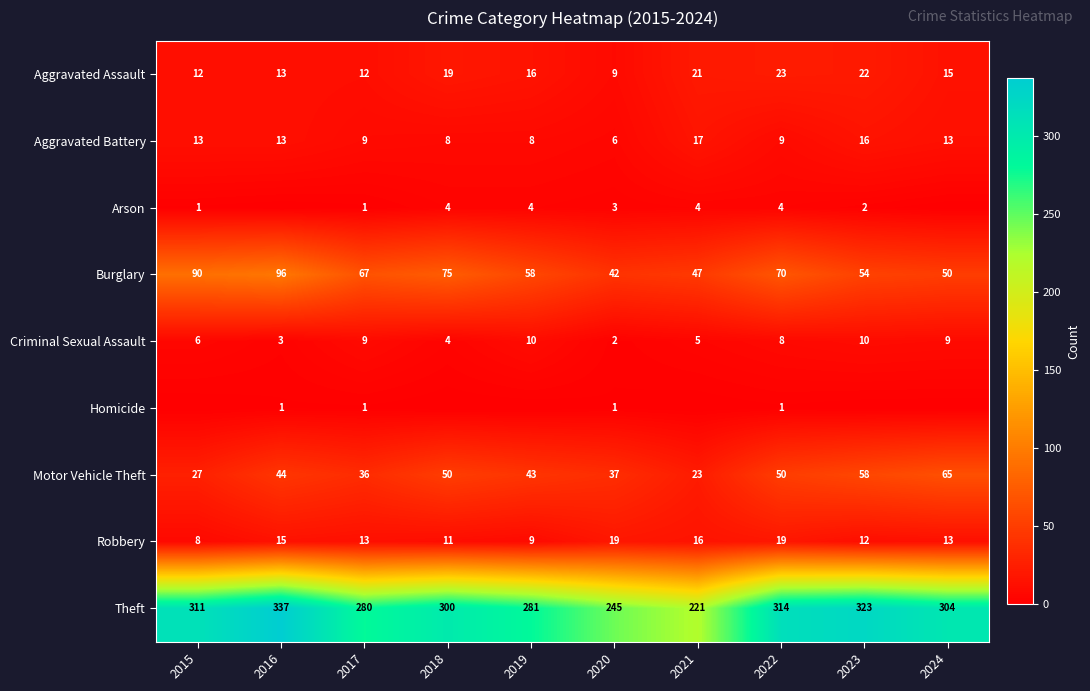

How many data points in Motor Vehicle Theft are less than 44?

5